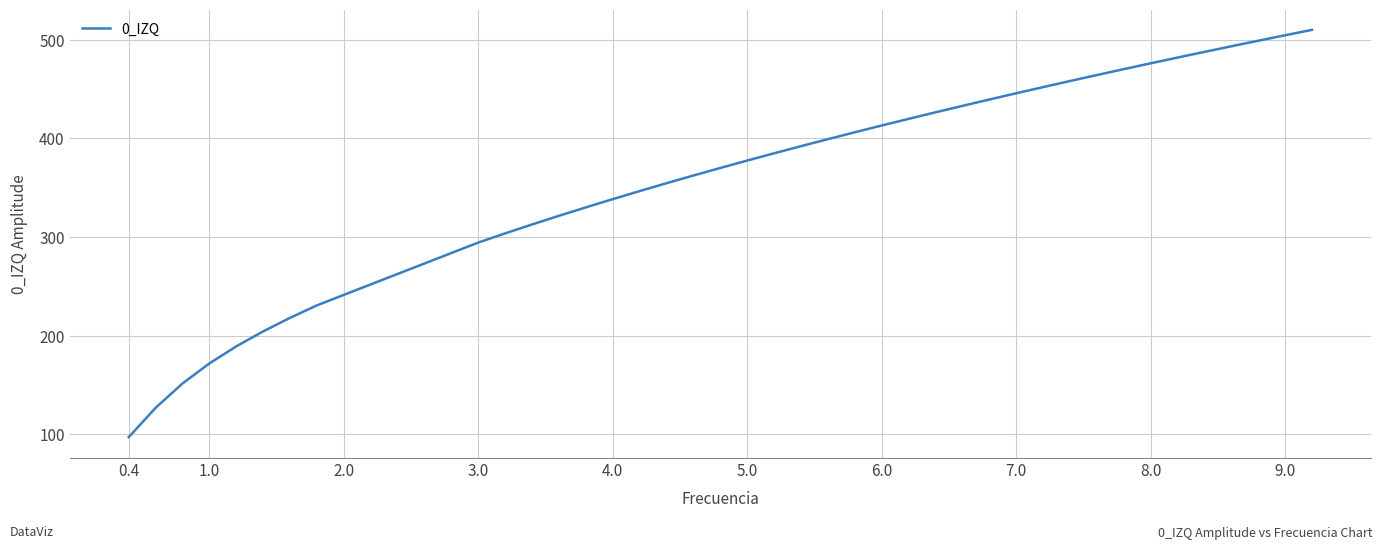

What is the smallest value displayed?

97.2